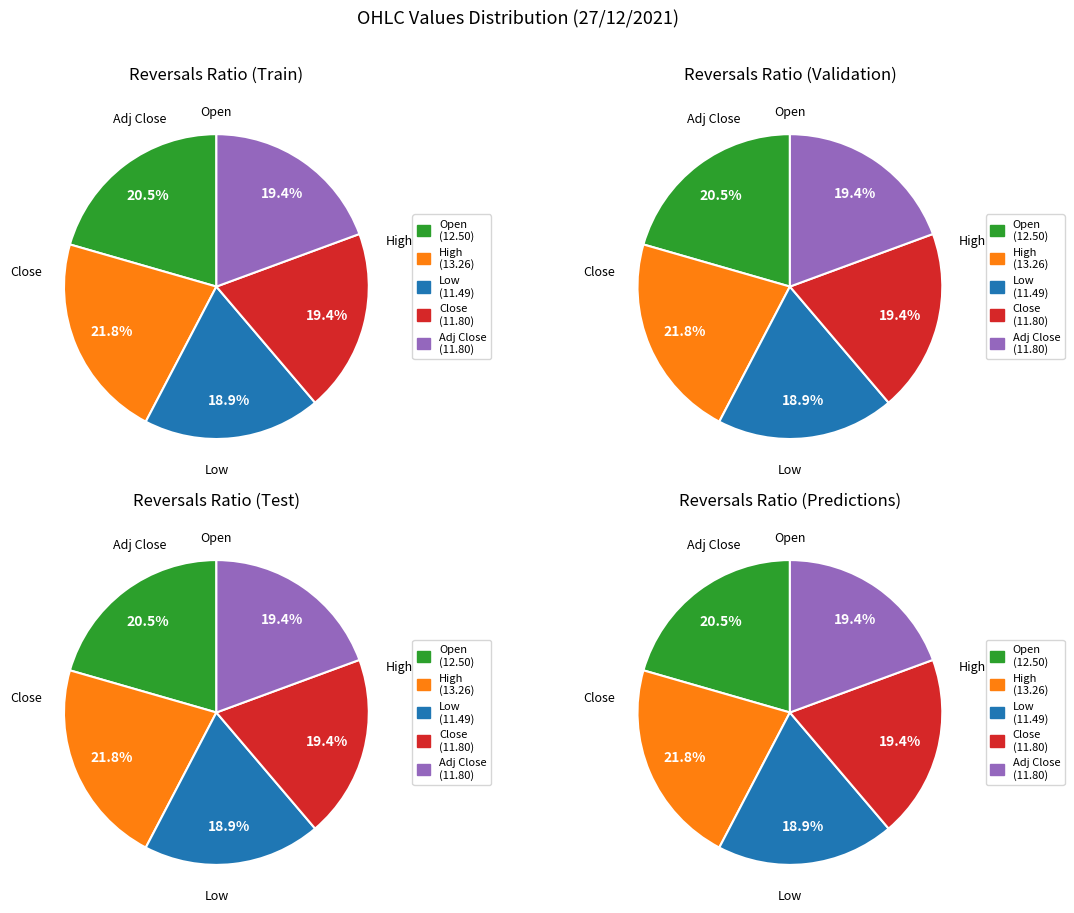

What is the change in value from High to Low?

-1.8